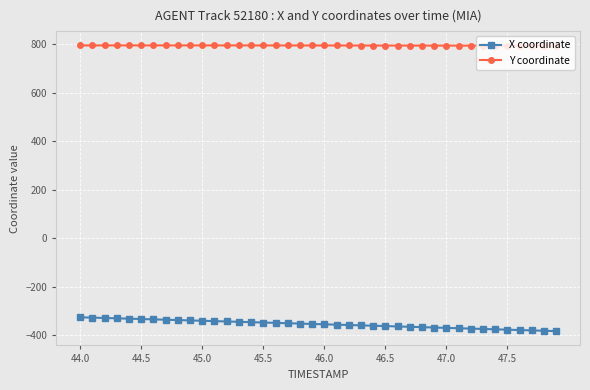

In Y coordinate, how many points are higher than both neighbors (excluding endpoints)?

1